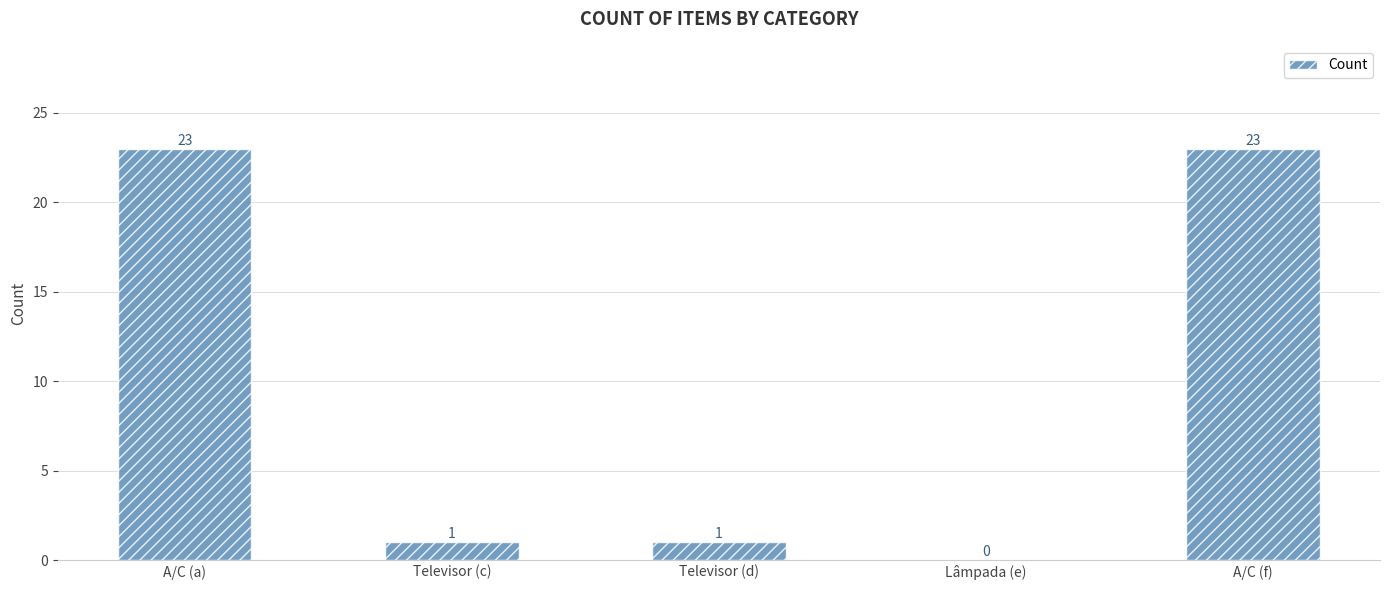

What is the sum of the values at Lâmpada (e) and A/C (f)?

23